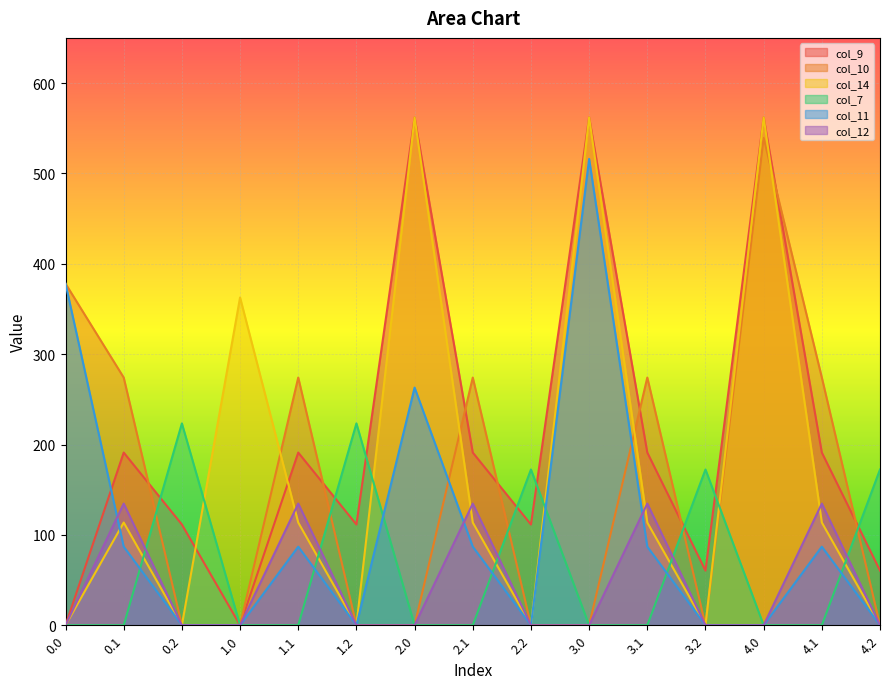

Is it true that col_14 equals 376.9 at 2.0?

False